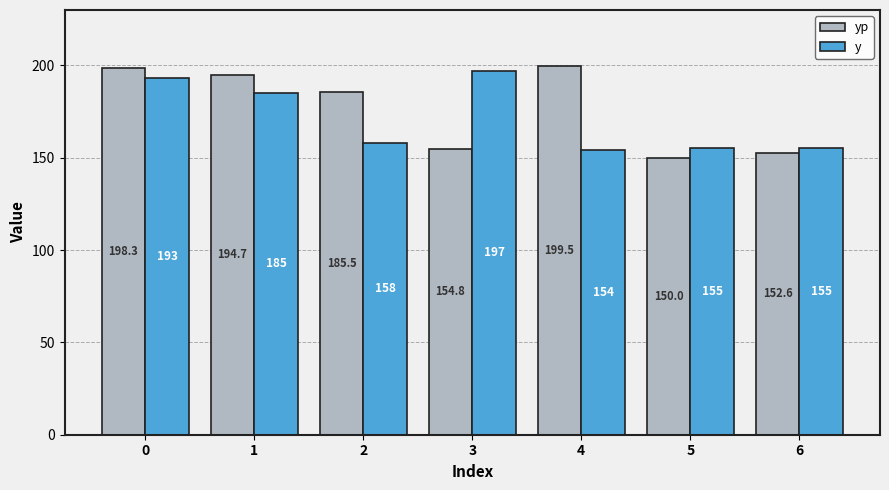

What is the sum of all yp values?

1235.4